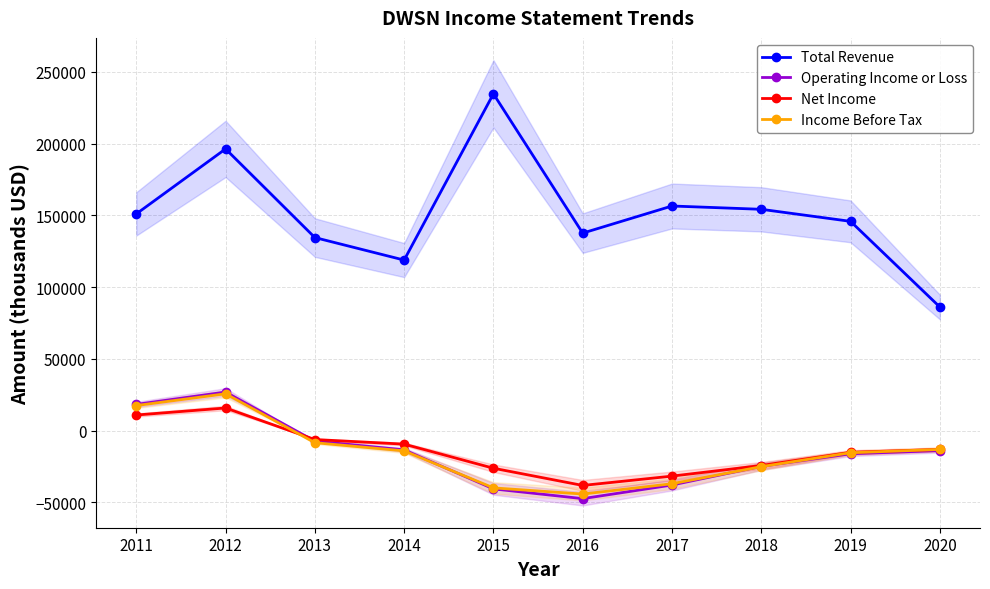

What is the difference between the second highest and second lowest values in the Operating Income or Loss series?

58900